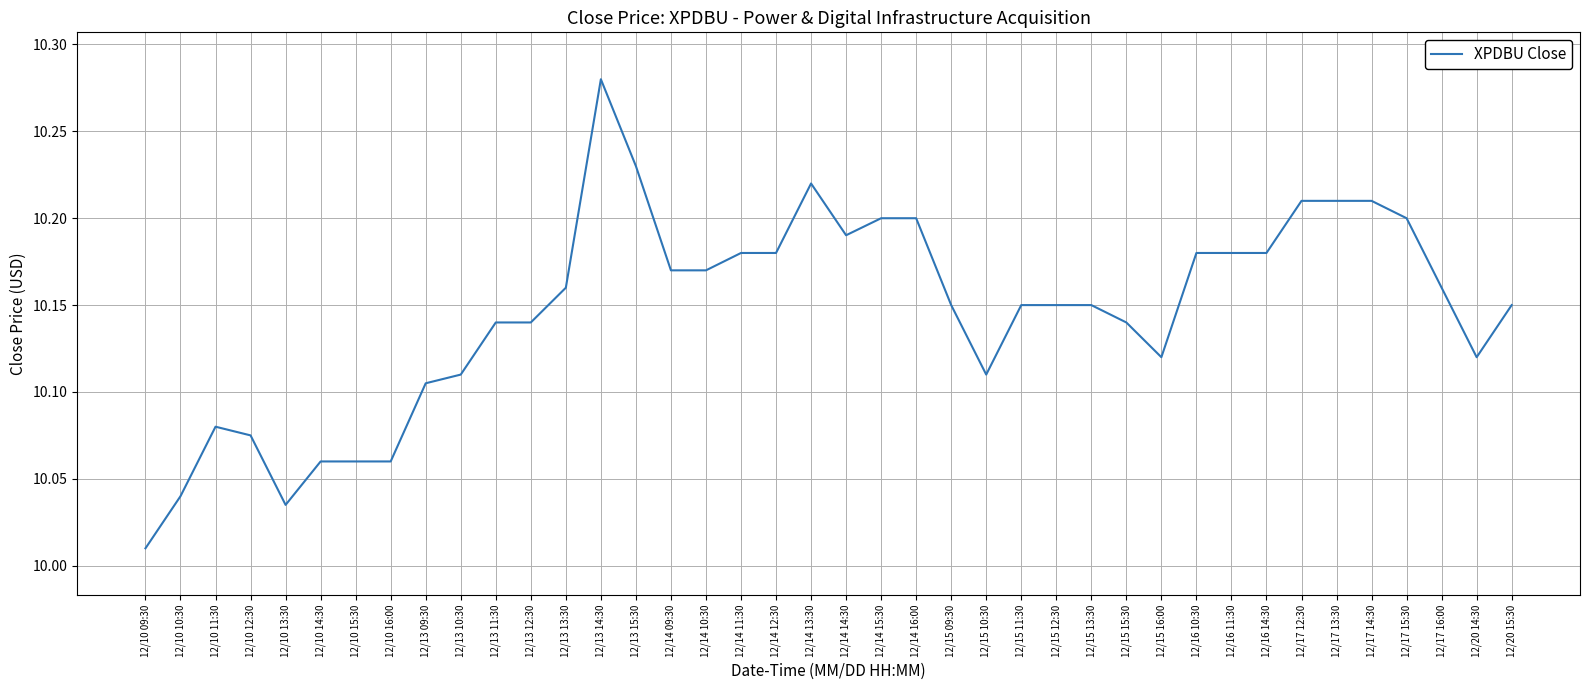

What is the difference between the values at 12/14 11:30 and 12/10 10:30?

0.1